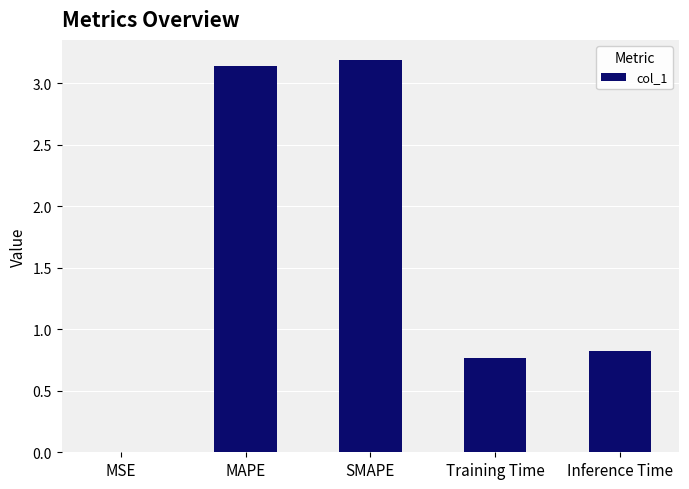

Count the number of data series in this chart.

1